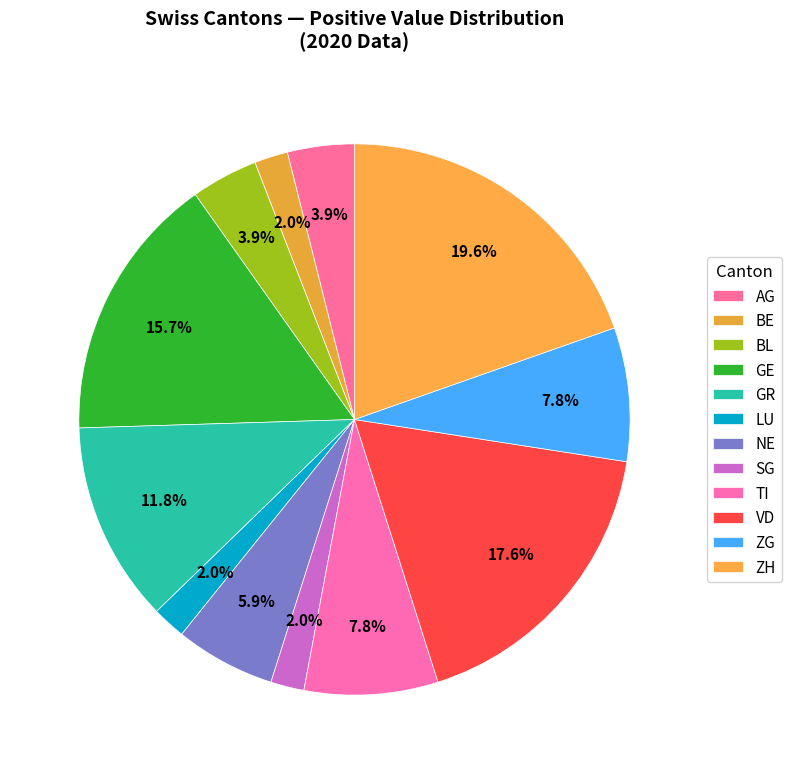

What is the largest slice in the pie chart?

ZH